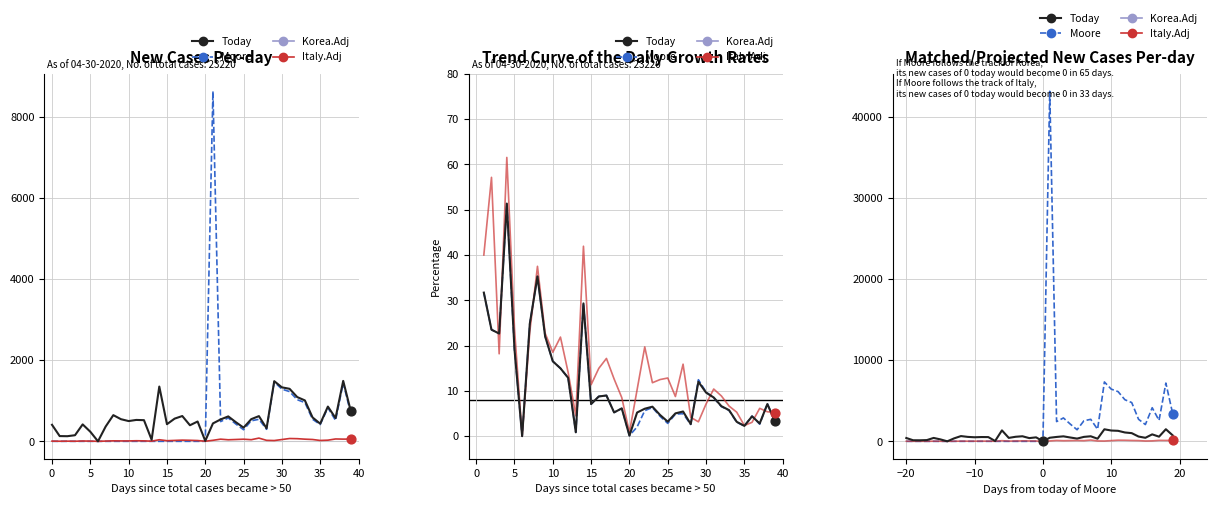

Which series reaches the maximum Y coordinate?

Moore